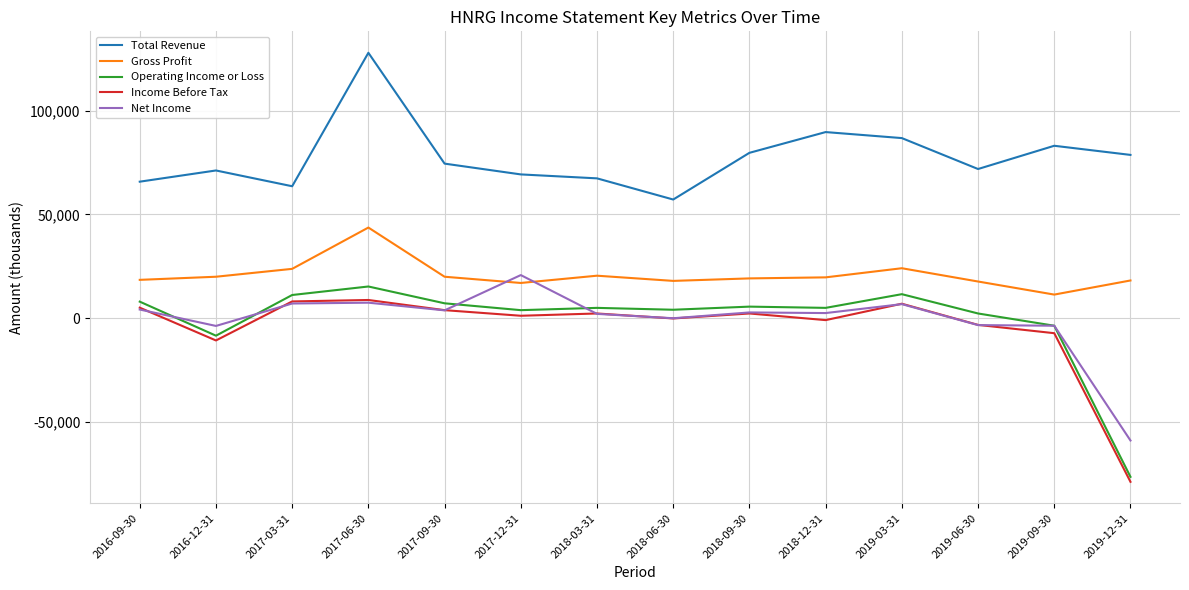

The value of Net Income at 2019-12-31 is -38101. True or false?

False